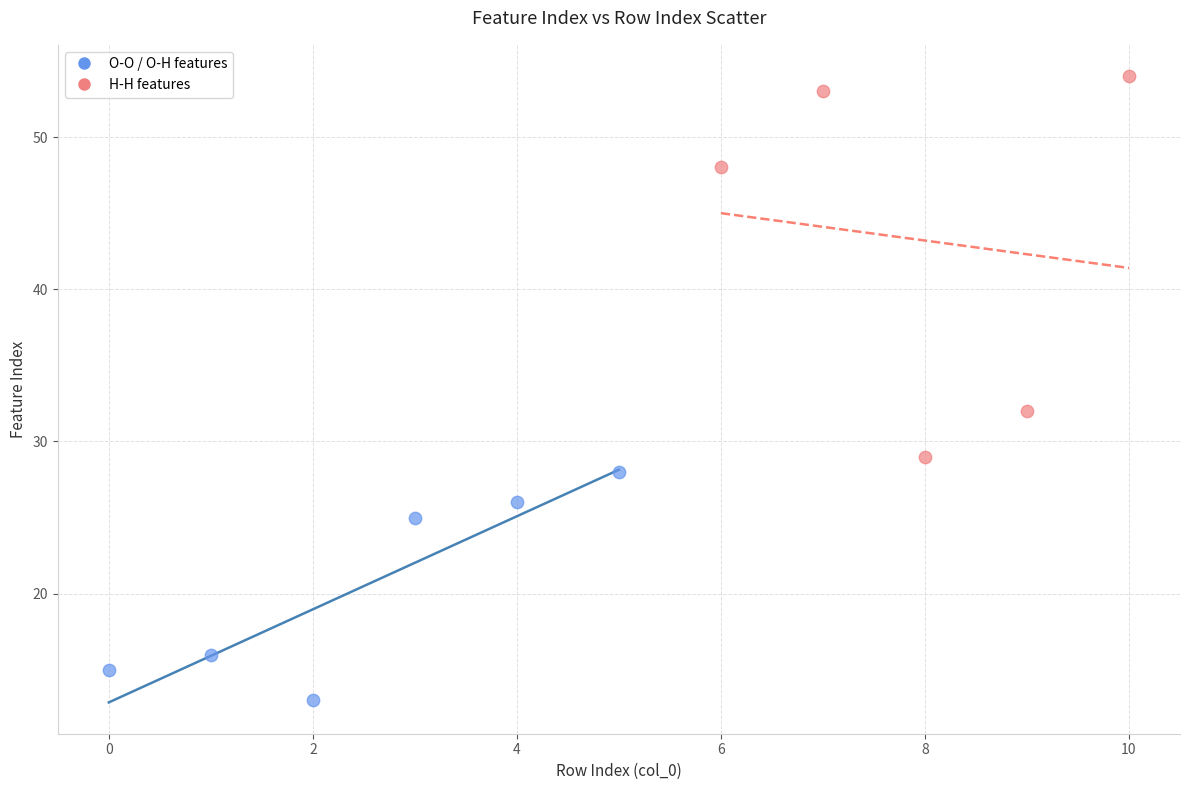

Which series contains the lowest Y value?

O-O / O-H features